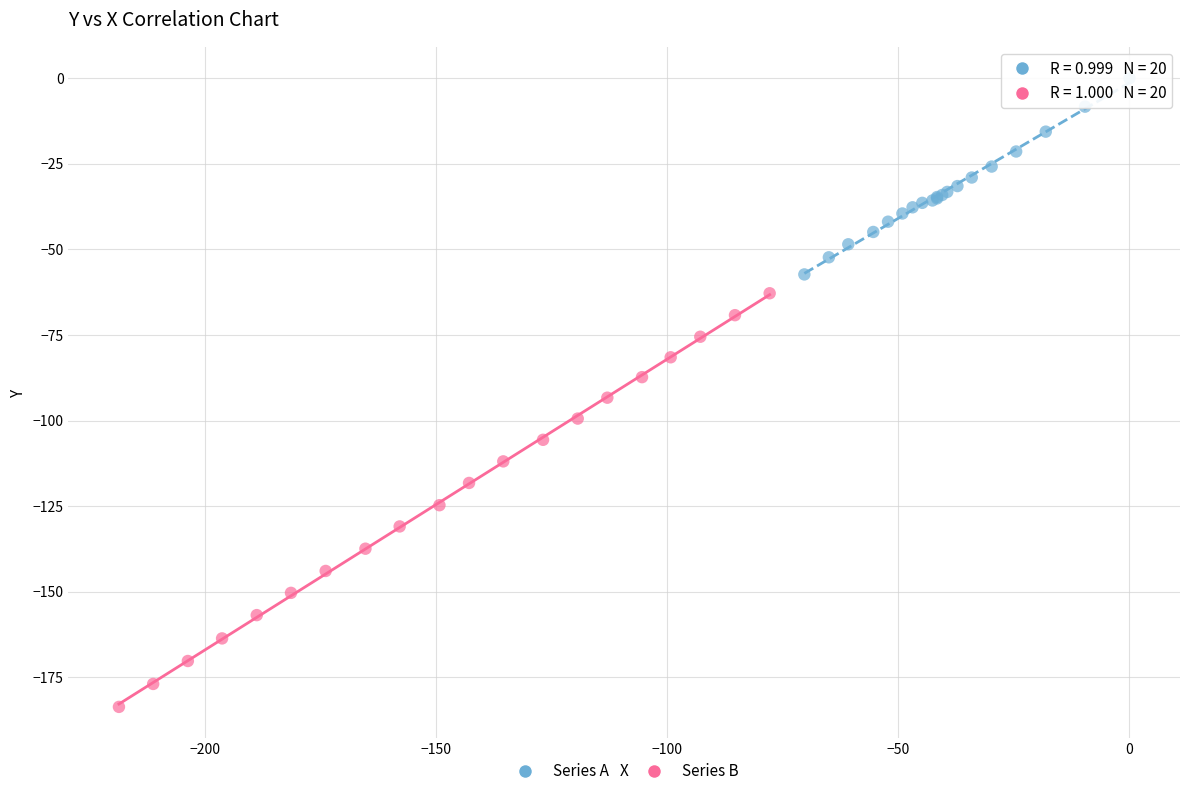

Which series has the largest Y range (max minus min)?

Series B